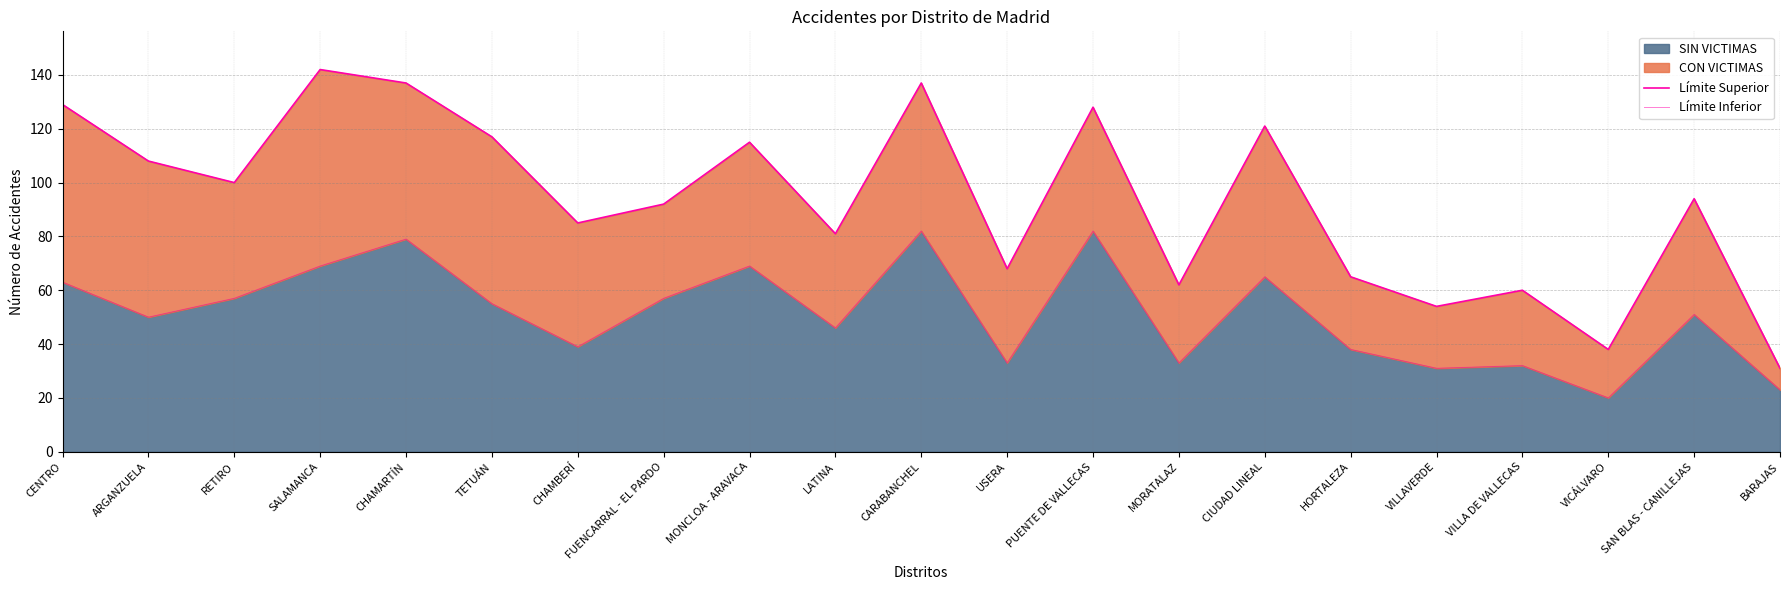

True or false: Límite Inferior and Límite Superior intersect in this chart.

False